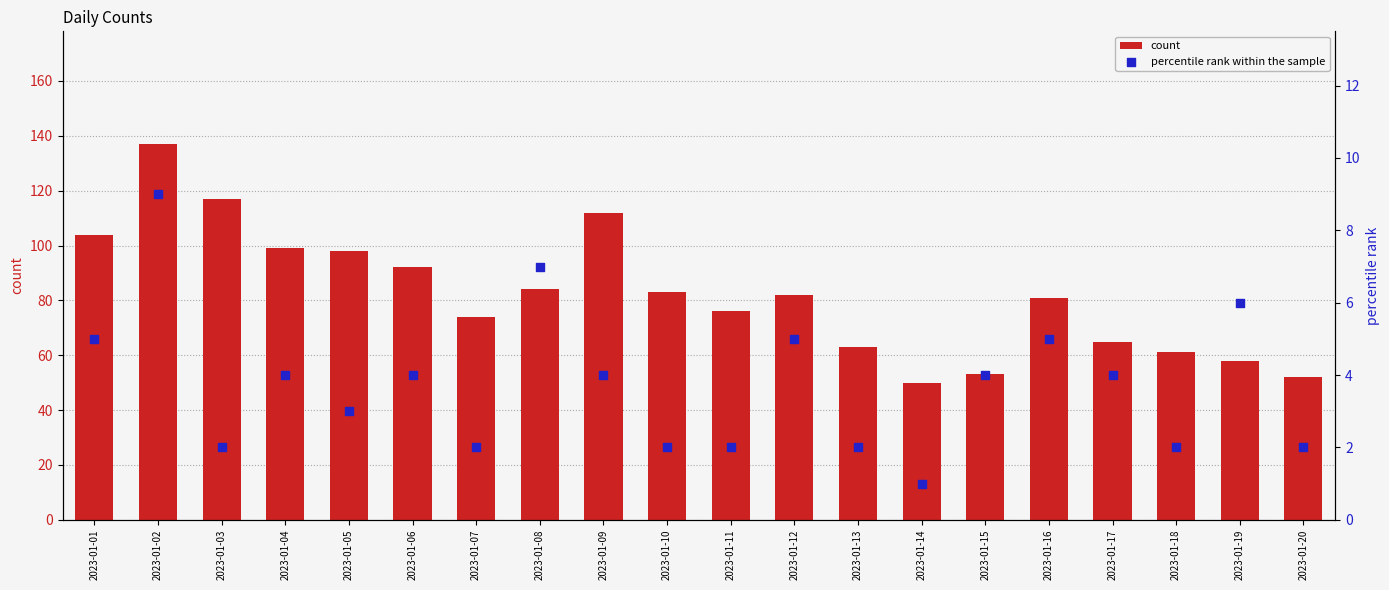

Which series contains the lowest Y value?

percentile rank within the sample